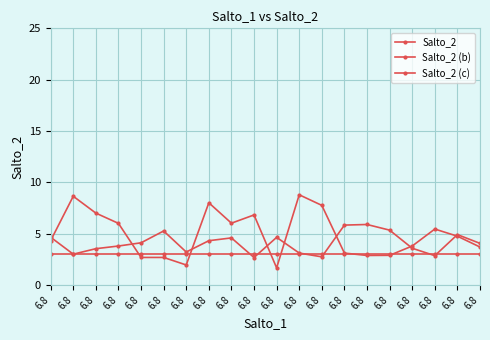

Which has a higher value, 6.8 or 6.8?

6.8